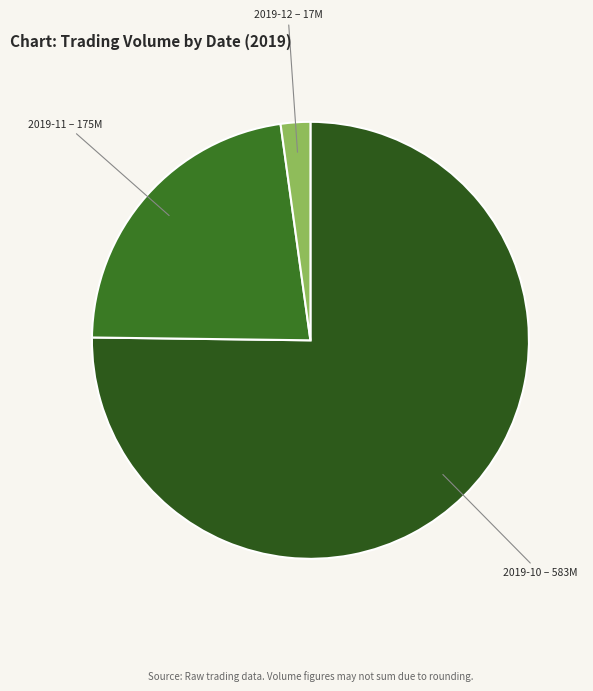

The 2019-12 – 17M slice represents 2% of the pie. True or false?

True